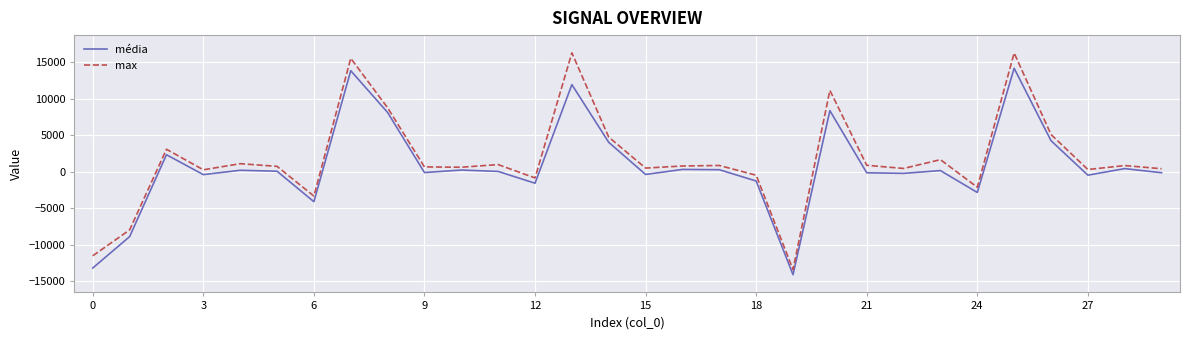

What is the lowest value of the média series?

-14126.6